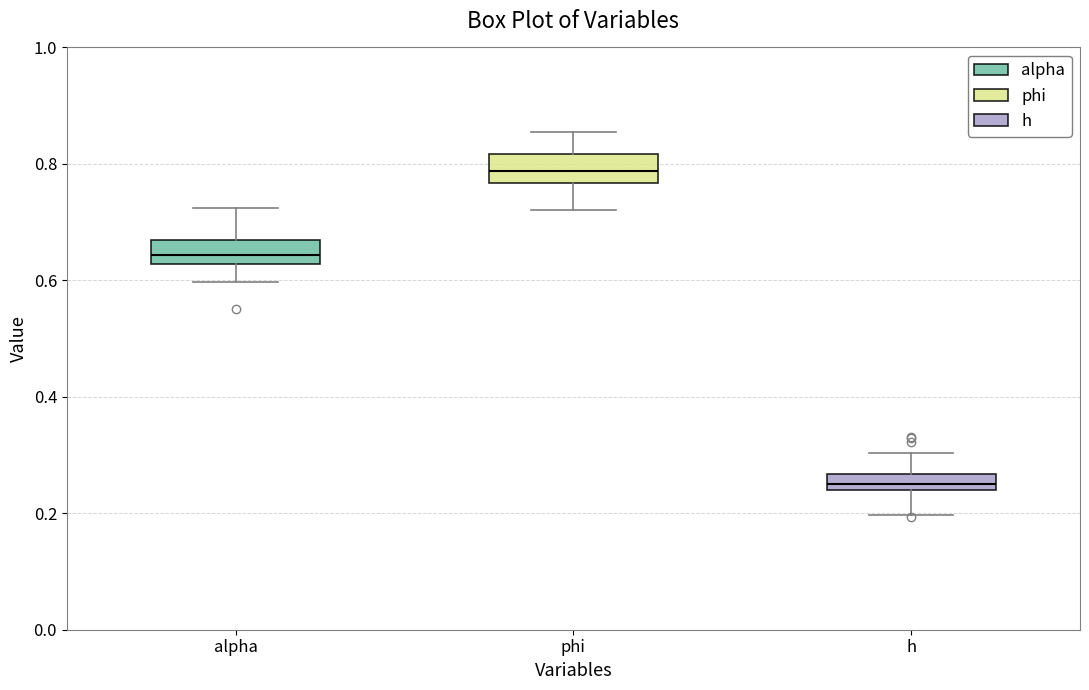

Where does the lower whisker of the box for h end on the y-axis? The values are not printed on the chart, so give them approximately, as read against the axis.

0.20